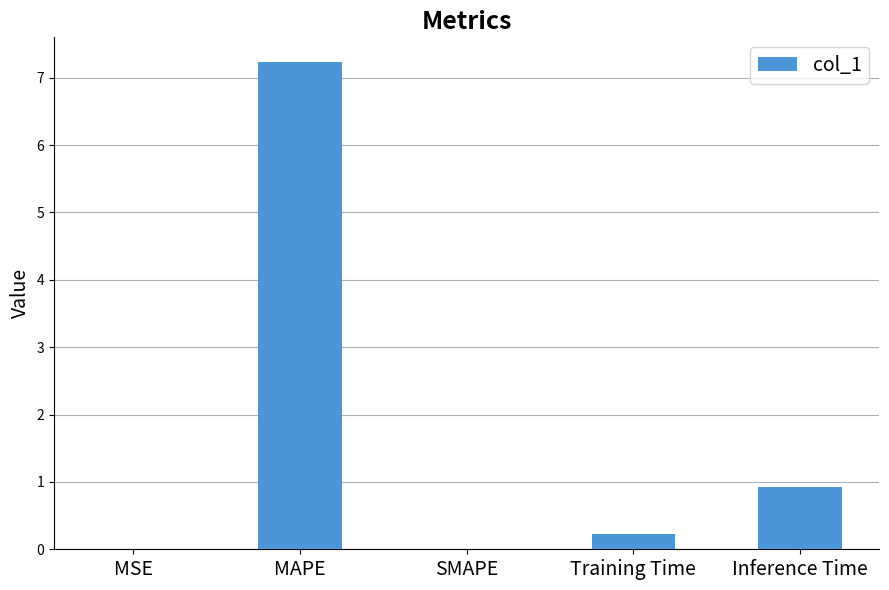

Between MAPE and SMAPE, which is larger?

MAPE